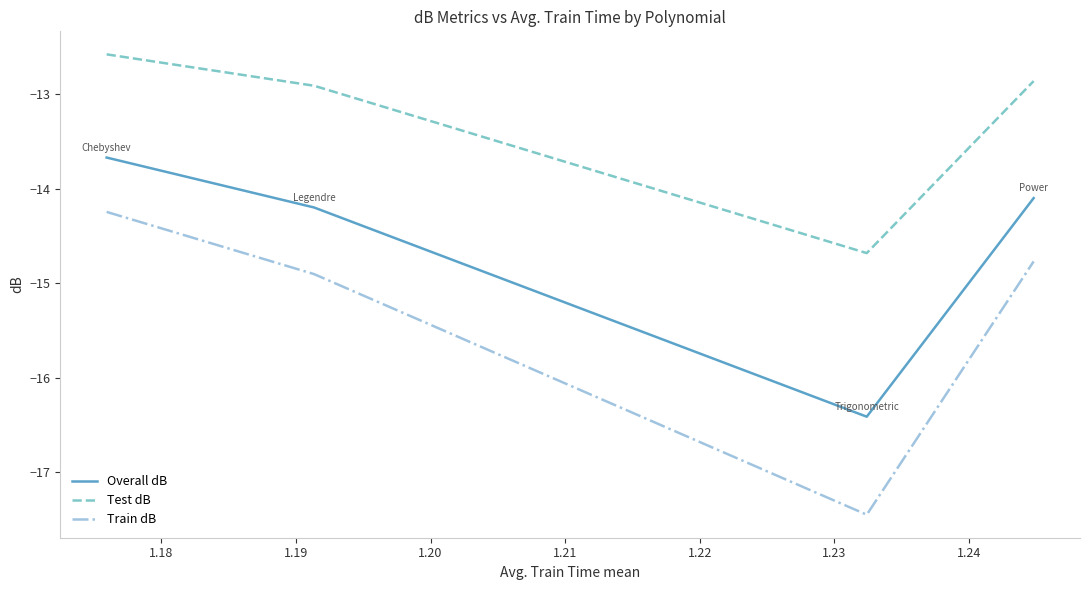

At how many categories does at least one series exceed -13?

3